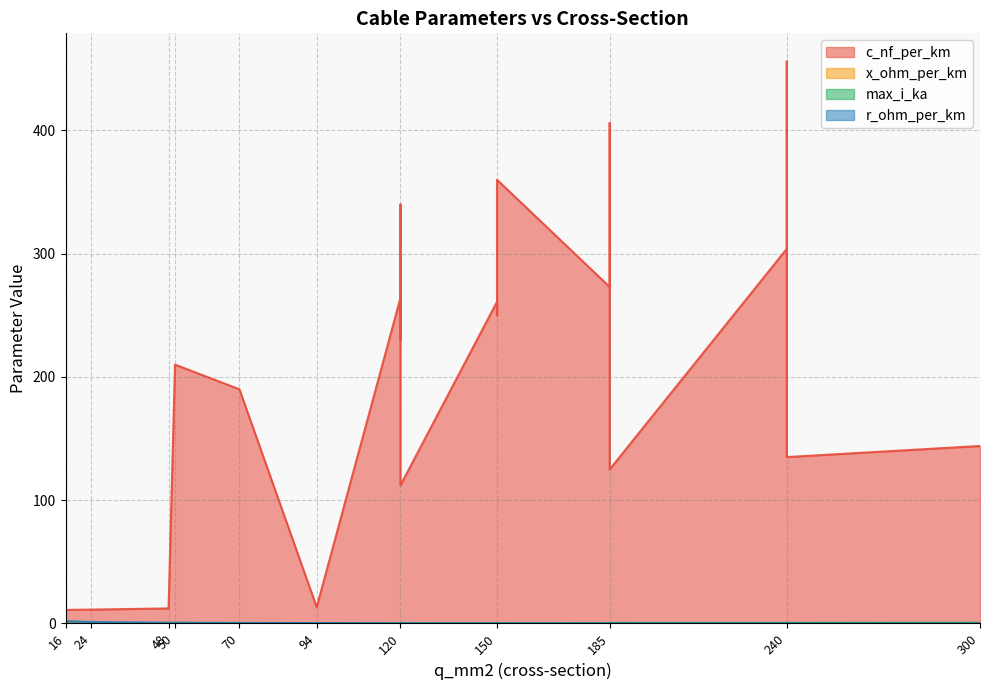

Where is r_ohm_per_km nearest to the value 0?

300